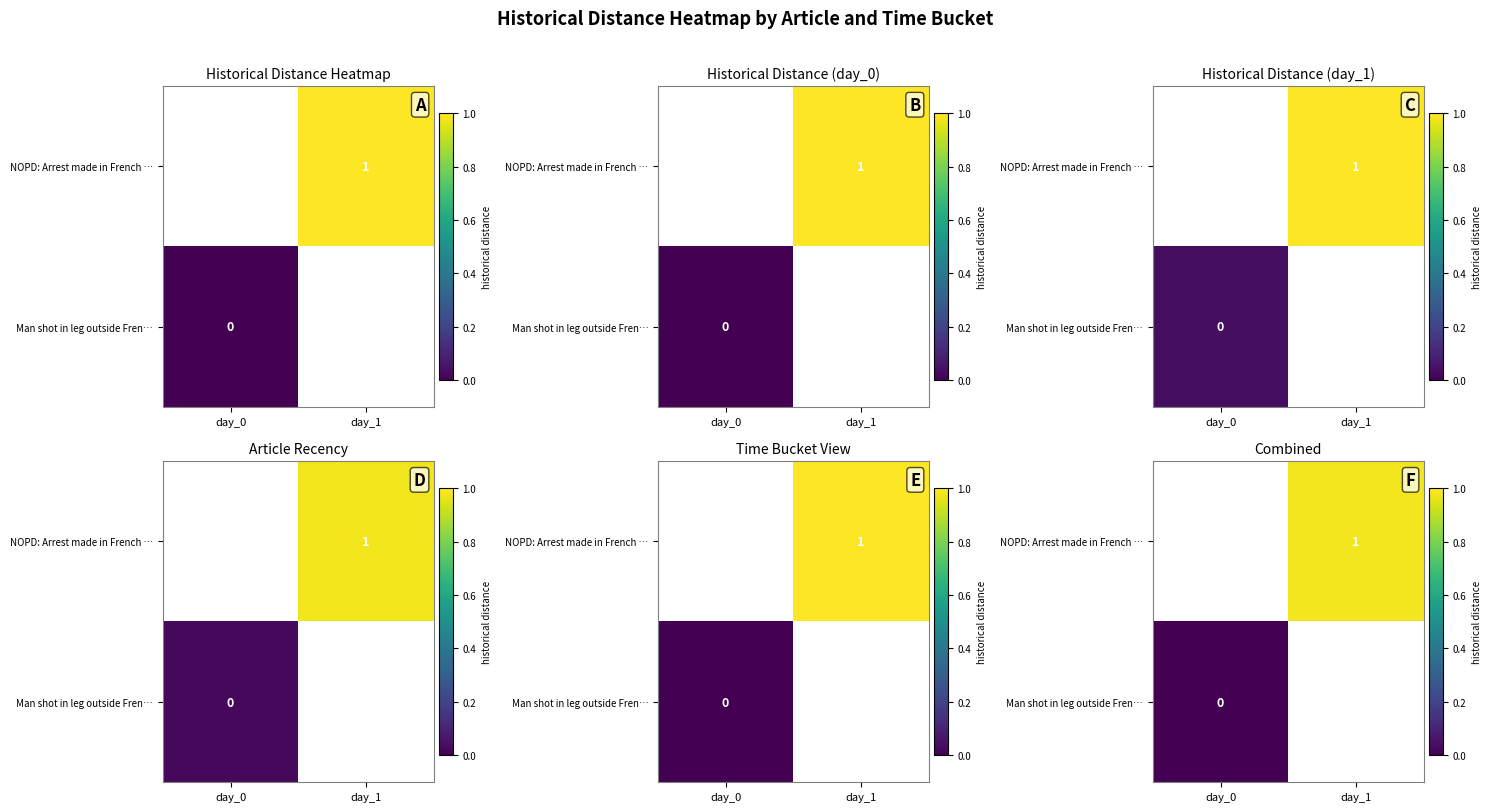

Which category has the lowest value in the row_1 series?

day_0